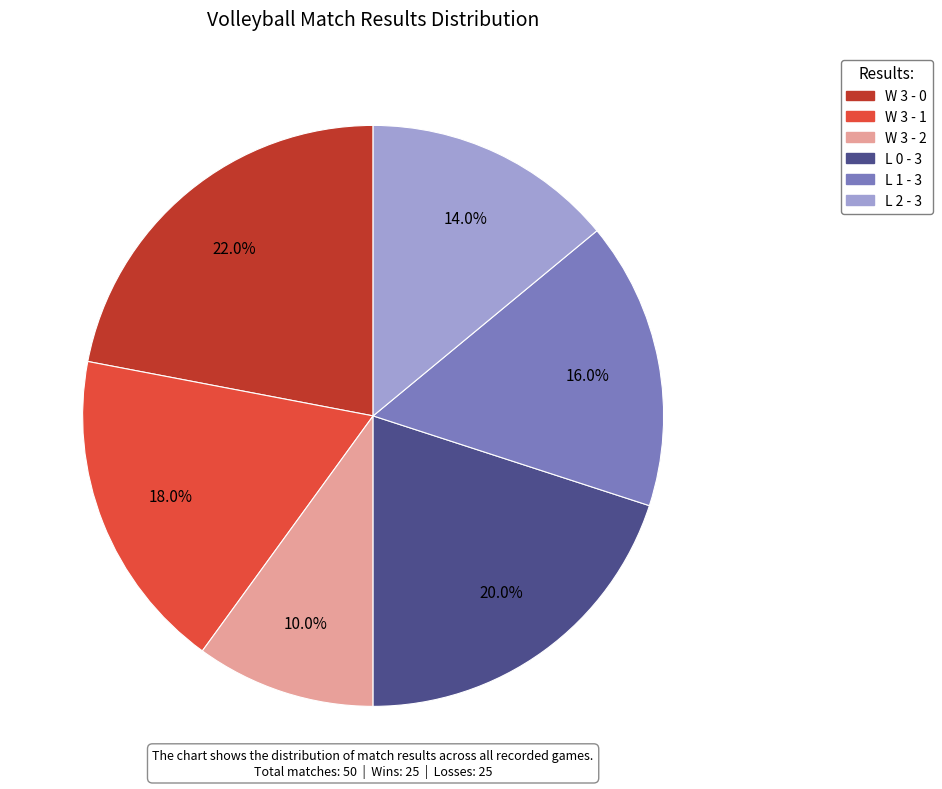

How many segments does this pie chart have?

6